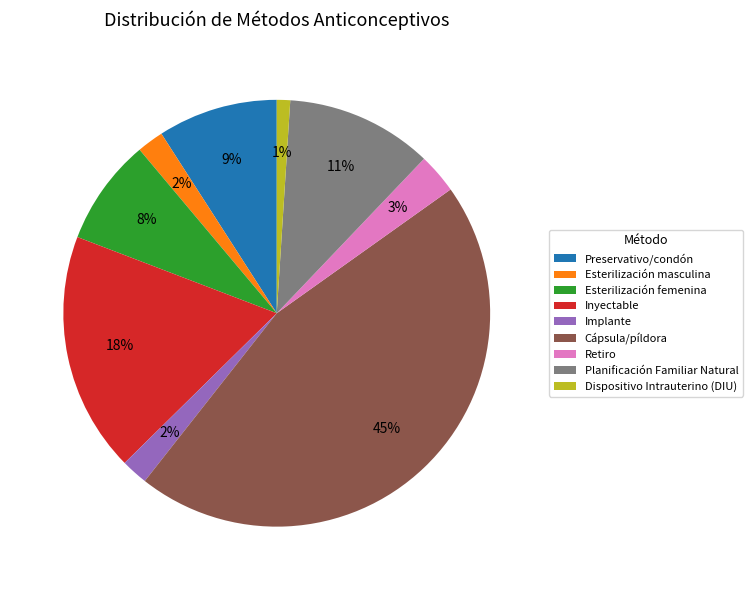

Which slice is the smallest?

Dispositivo Intrauterino (DIU)